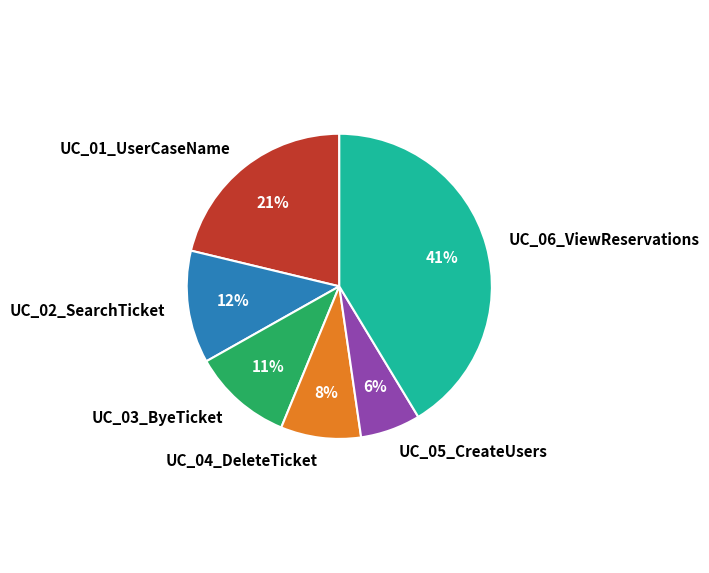

True or false: UC_02_SearchTicket accounts for 12% of the total.

True